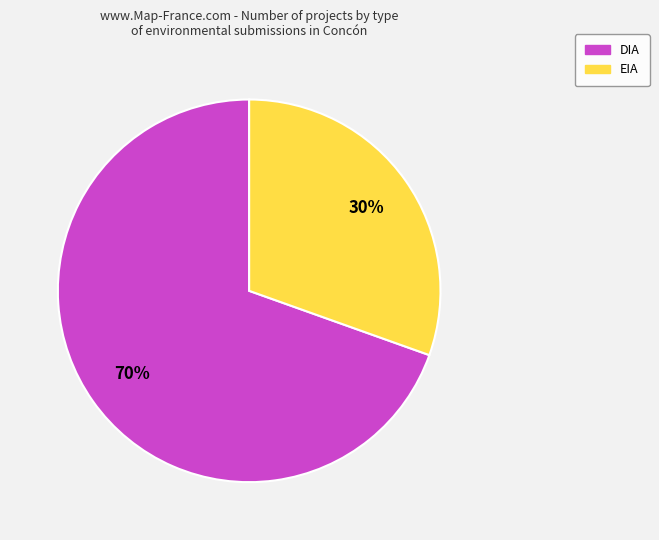

Rank the categories by value from lowest to highest.

EIA, DIA